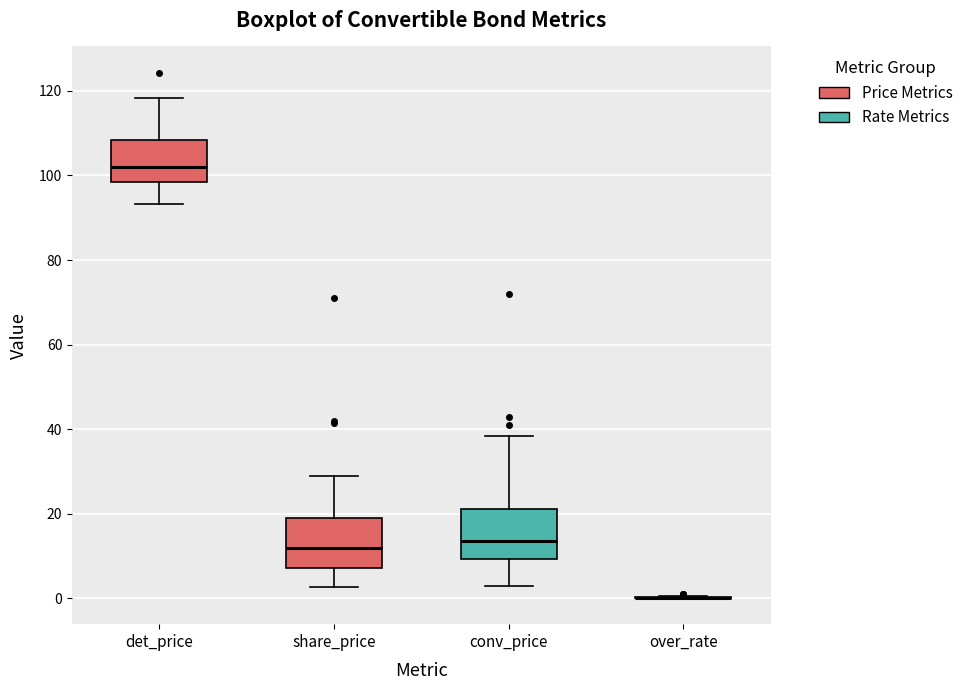

Reading left to right, read every box against the y-axis: the position of its median line, the range the box covers, and the ends of its whiskers. The values are not printed on the chart, so give them approximately, as read against the axis.

det_price: median 102, box 98 to 108, whiskers 94 to 118
share_price: median 12, box 8 to 18, whiskers 2 to 30
conv_price: median 14, box 10 to 22, whiskers 2 to 38
over_rate: box collapsed to a line at 0, whiskers 0 to 0